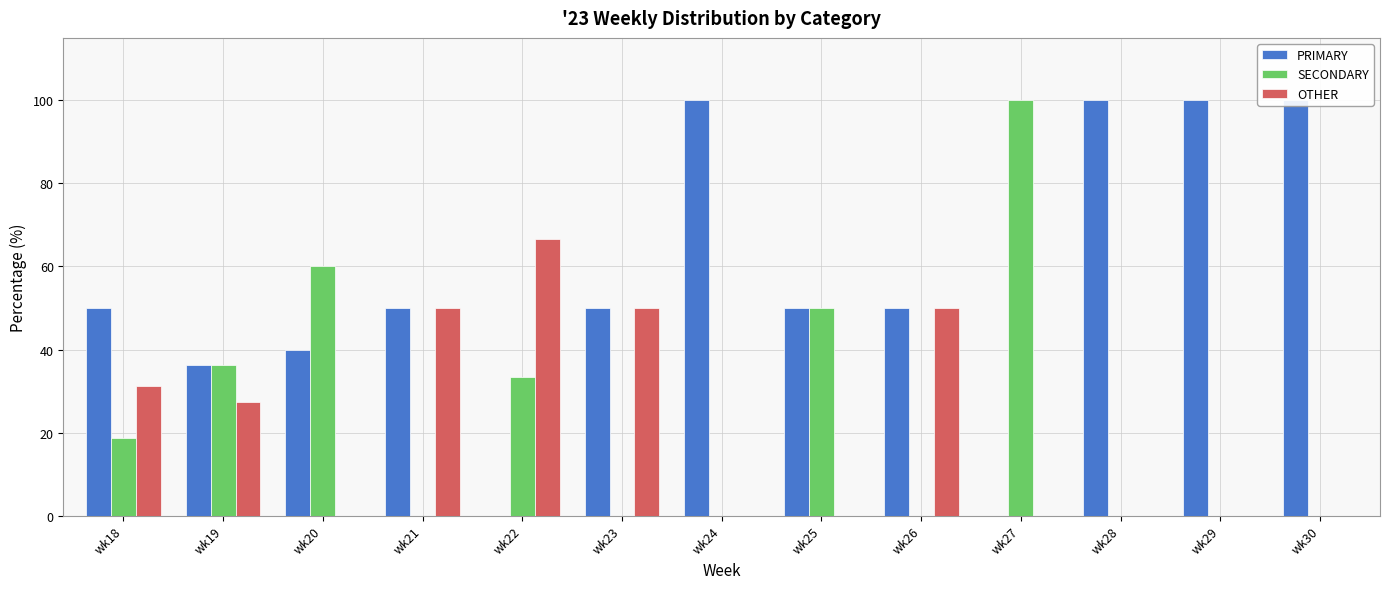

Where is PRIMARY nearest to the value 50?

wk18